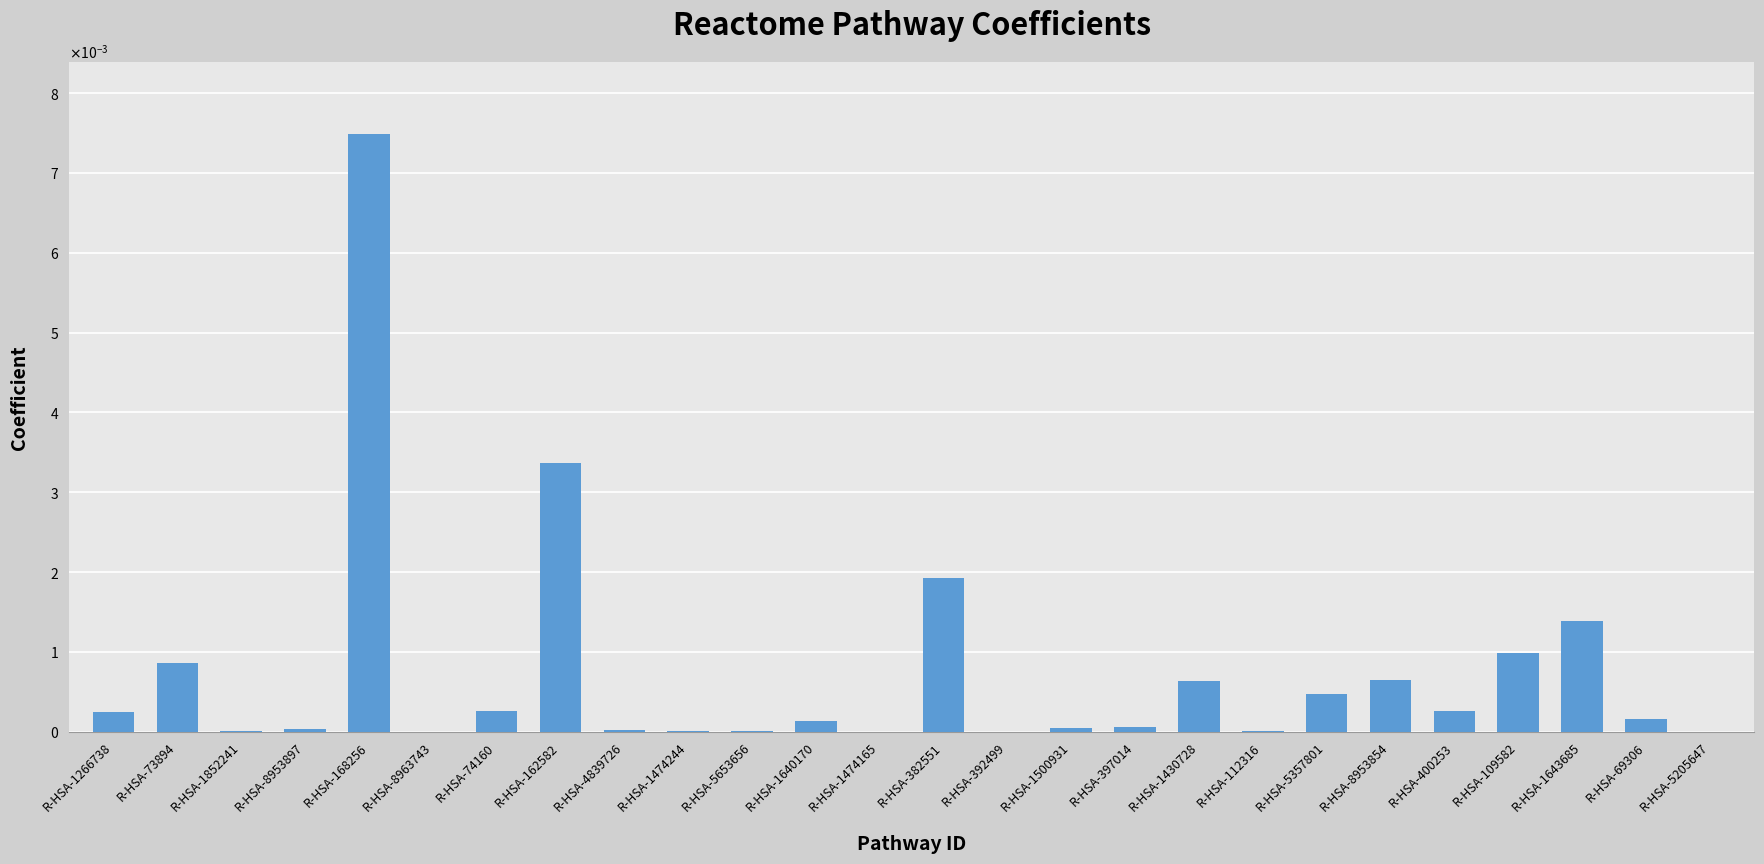

Are the bars horizontal?

No